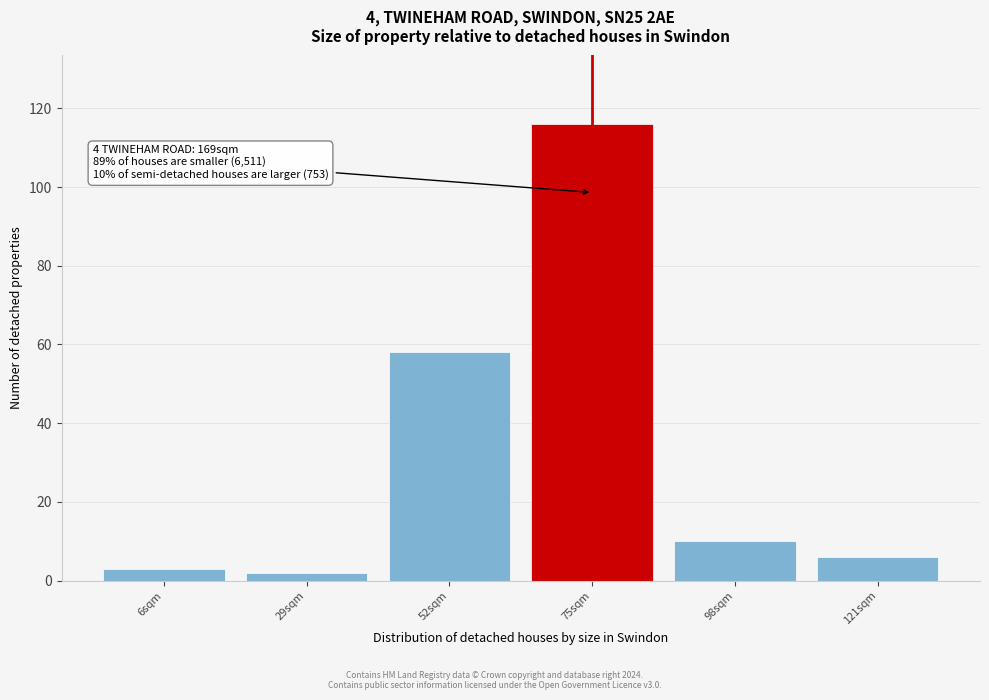

Reading left to right, list all the values displayed in this chart.

6sqm=3	29sqm=2	52sqm=58	75sqm=116	98sqm=10	121sqm=6